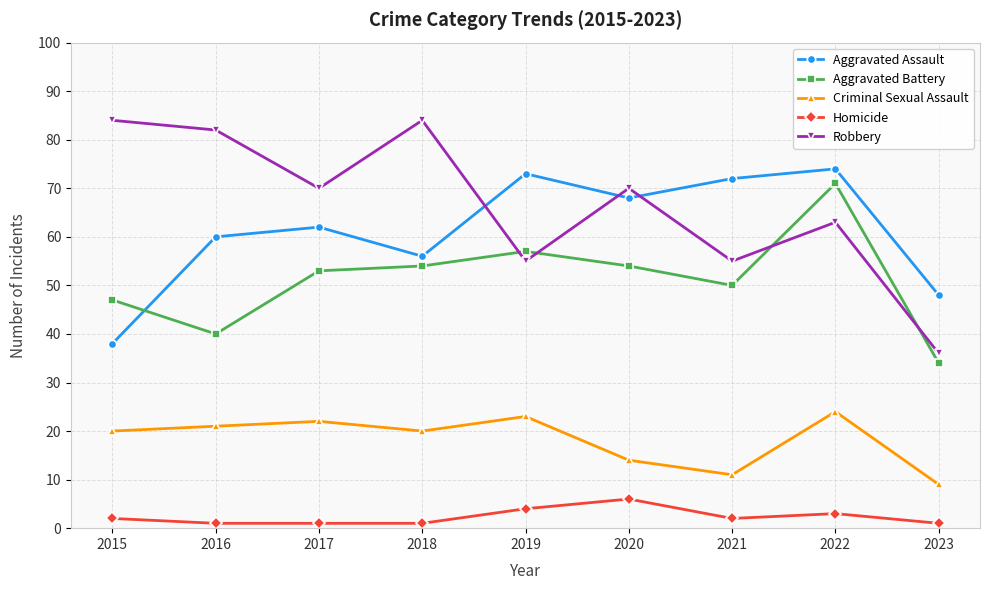

How many data points in Aggravated Battery are less than 53?

4